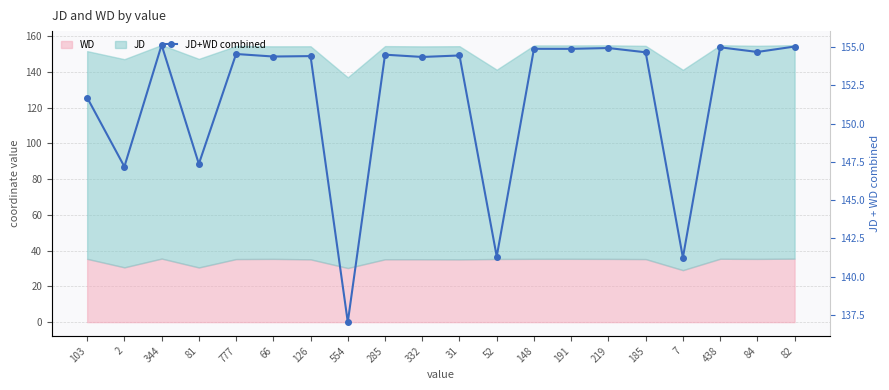

Between 219 and 777, which is larger?

219